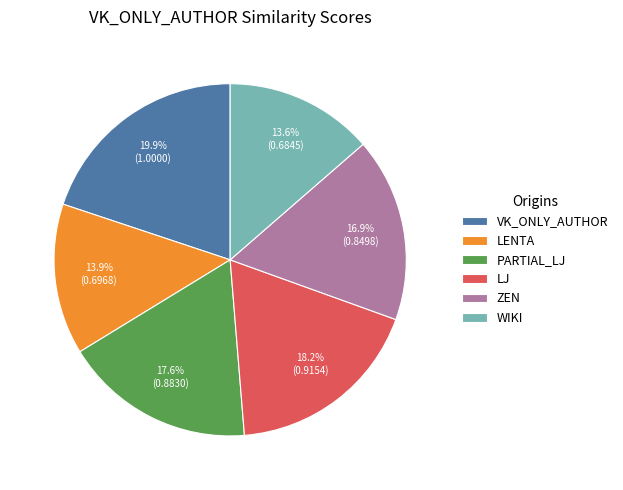

Between ZEN and VK_ONLY_AUTHOR, which is larger?

VK_ONLY_AUTHOR